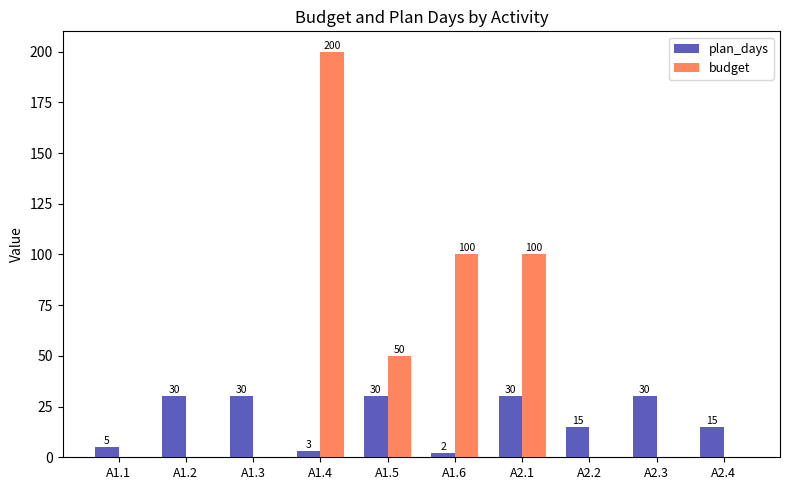

Are the bars horizontal?

No